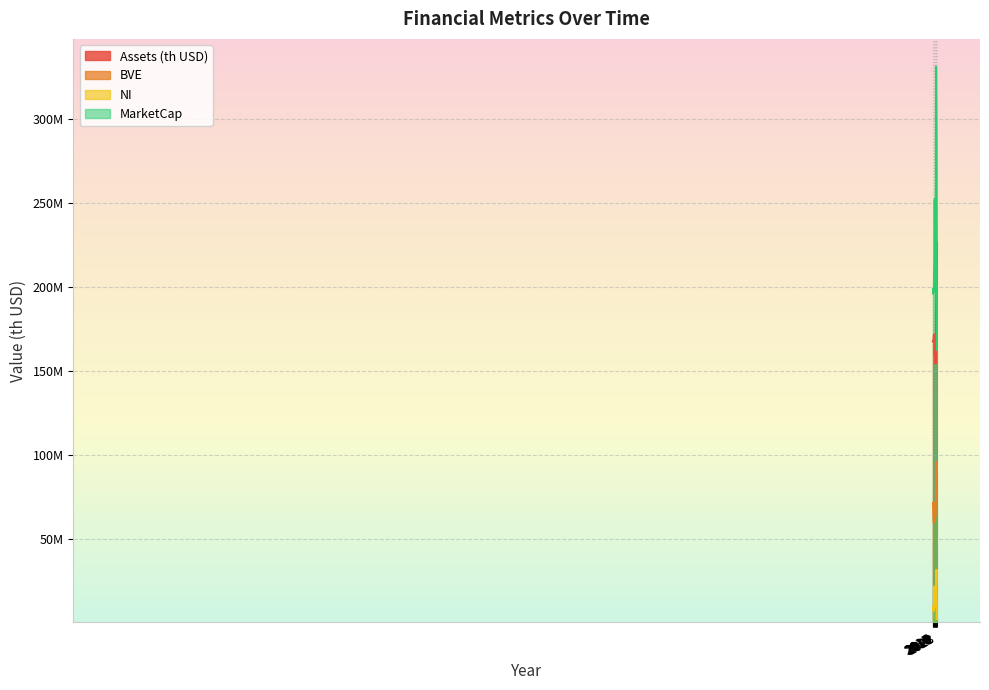

Which series has the largest total across all categories?

MarketCap